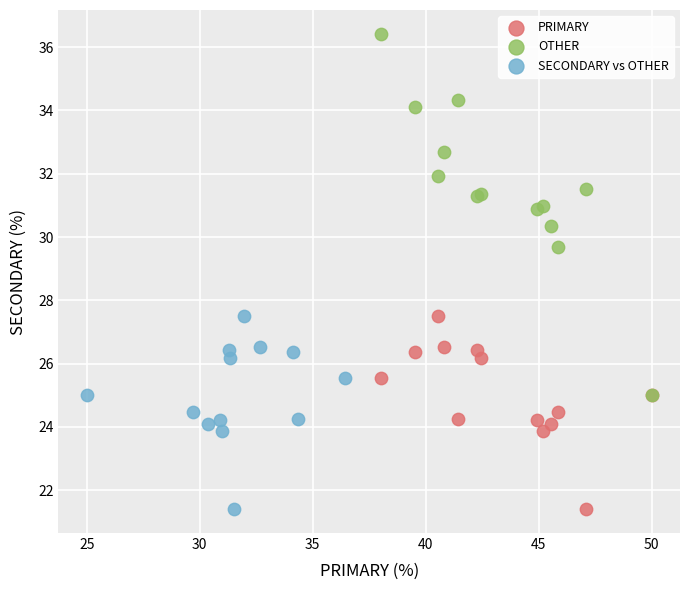

Which series has the widest spread of Y values?

OTHER